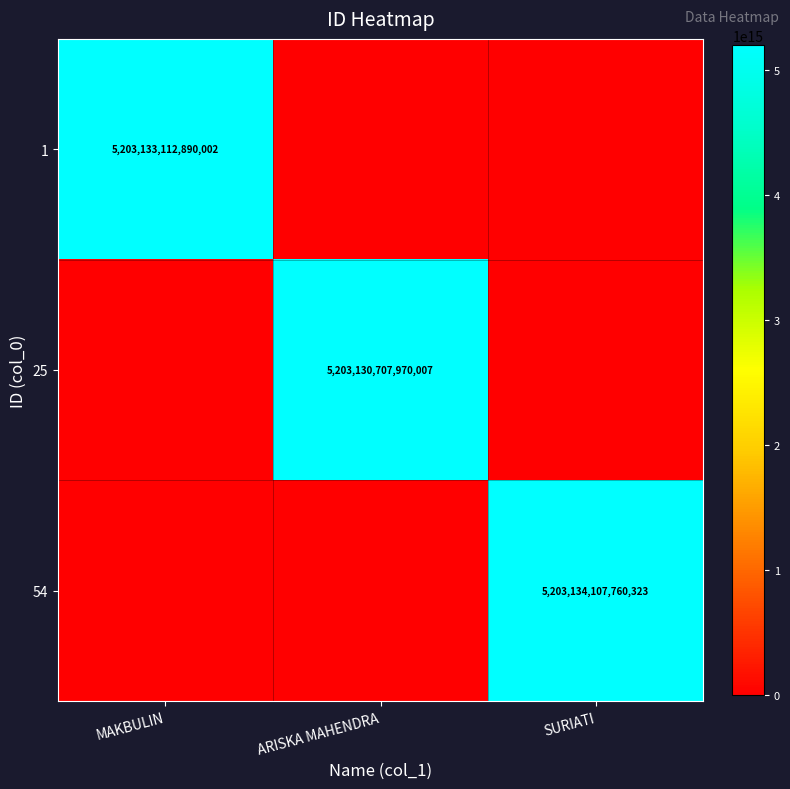

The value of 1 at MAKBULIN is 5203133112890002. True or false?

True